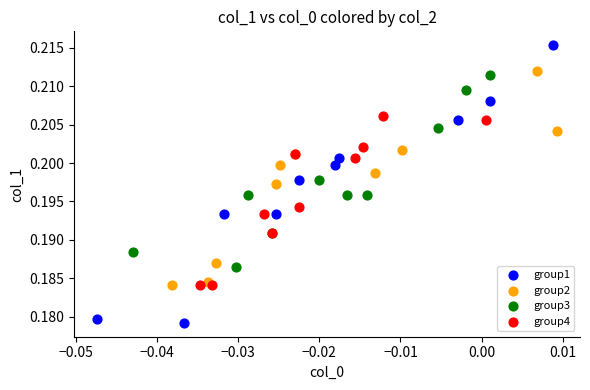

Which series contains the highest Y value?

group1